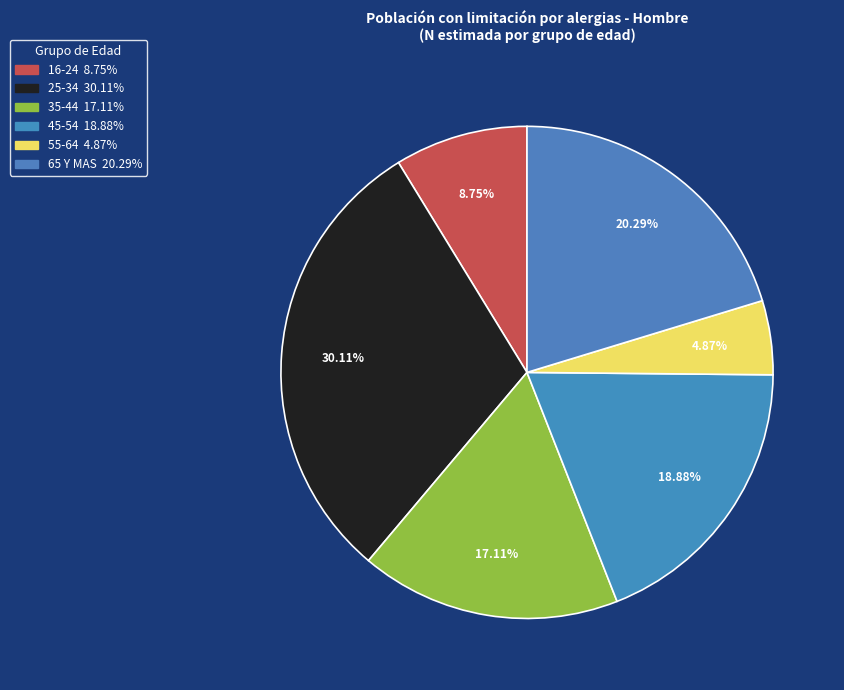

Is it true that 16-24 is 25% of the pie?

False